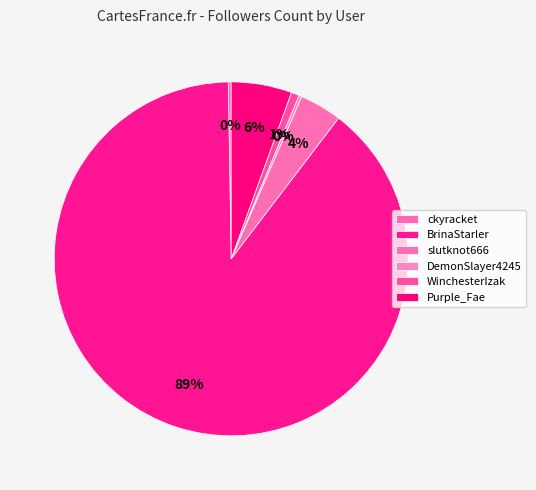

Combined, do DemonSlayer4245 and WinchesterIzak account for over 50%?

No